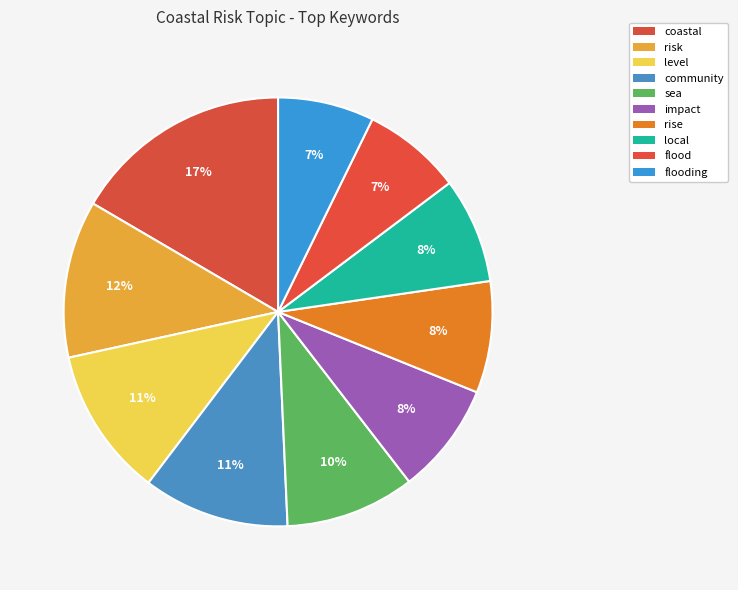

Is it true that local is 1% of the pie?

False